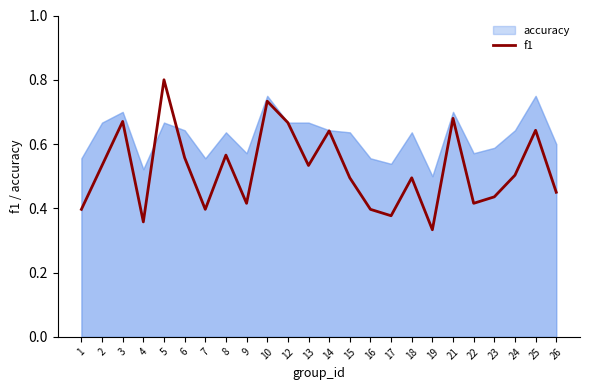

How many lines are shown in the chart?

1